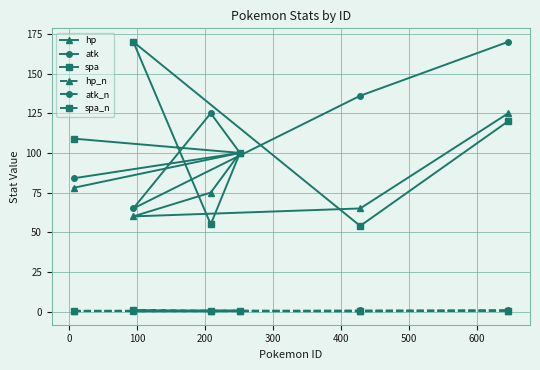

True or false: hp and atk cross at least once.

False